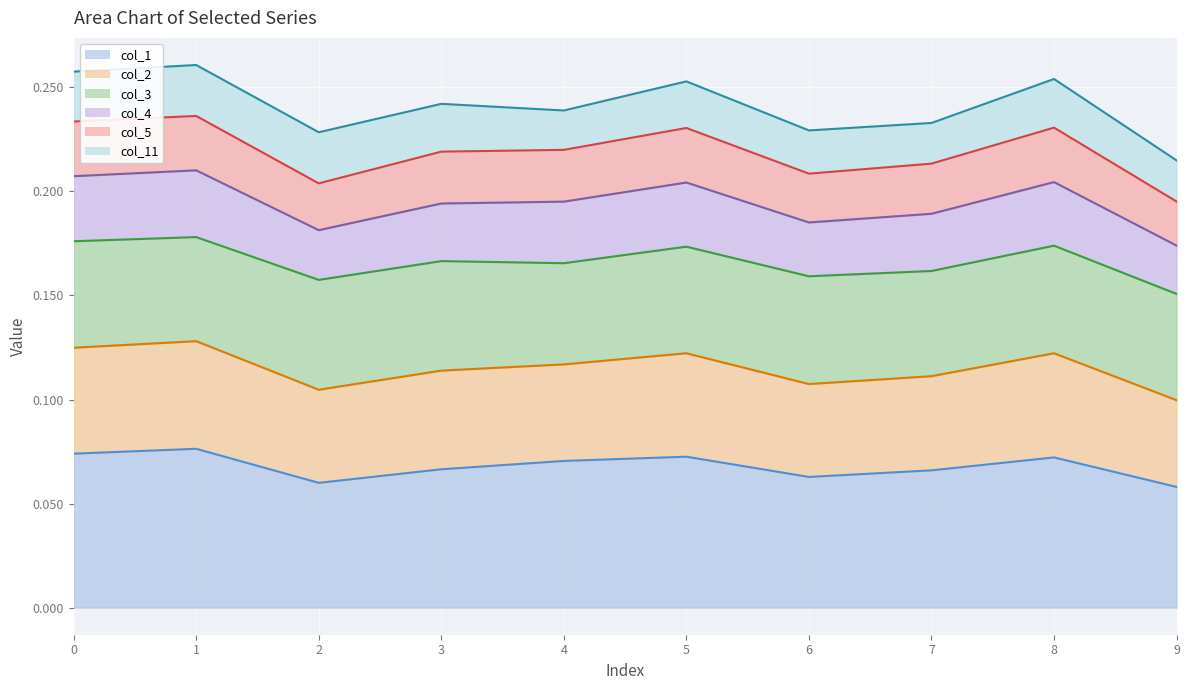

What is the value of the col_5 point at the 8th from the left?

0.2